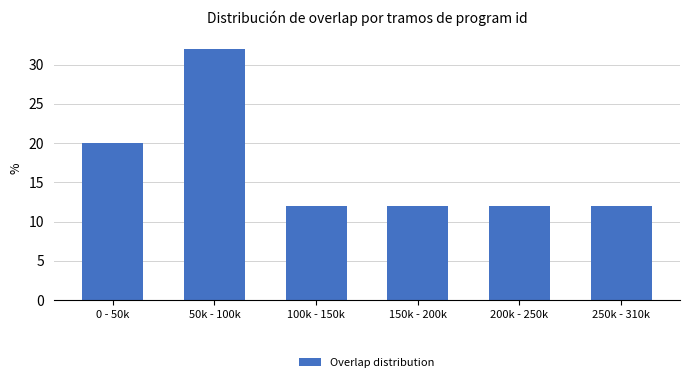

Reading right to left, list all the values displayed in this chart.

250k - 310k=12	200k - 250k=12	150k - 200k=12	100k - 150k=12	50k - 100k=32	0 - 50k=20